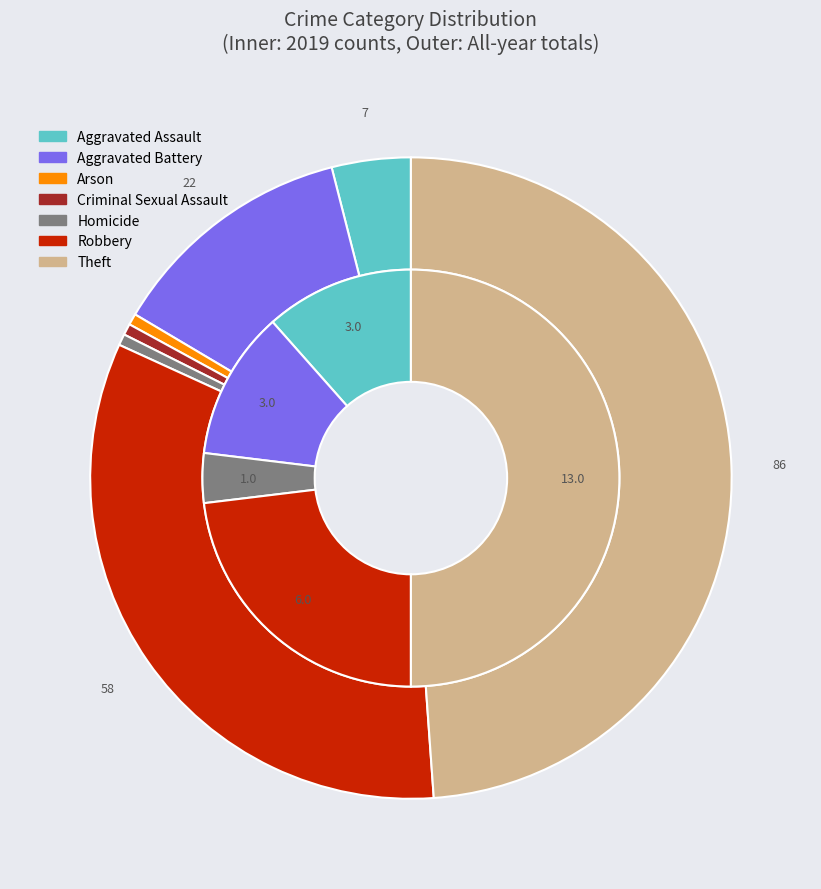

What percentage is the Aggravated Battery slice, to the nearest percent?

12%